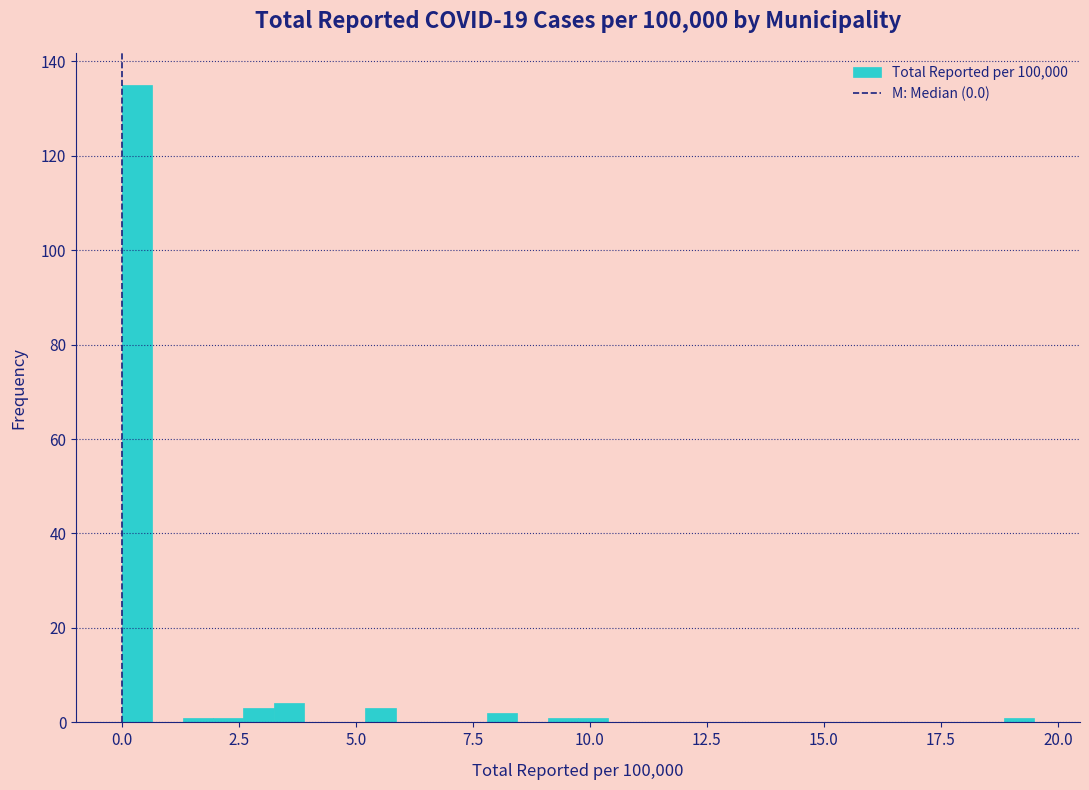

Around what value on the x-axis is the tallest bar? Give the approximate position of its centre, as read against the axis.

0.5